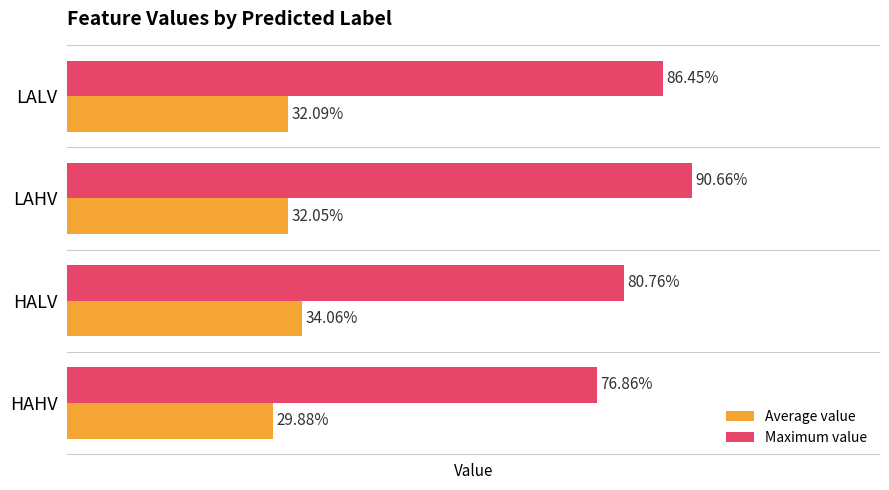

What is the sum of all Average value values?

1.3